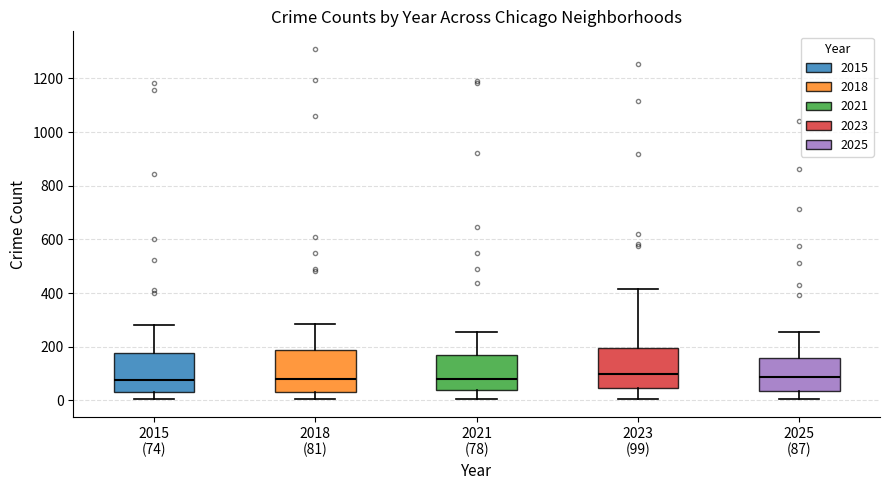

Reading left to right, read every box against the y-axis: the position of its median line, the range the box covers, and the ends of its whiskers. The values are not printed on the chart, so give them approximately, as read against the axis.

2015 (74): median 80, box 40 to 180, whiskers 0 to 280
2018 (81): median 80, box 40 to 180, whiskers 0 to 280
2021 (78): median 80, box 40 to 180, whiskers 0 to 260
2023 (99): median 100, box 40 to 200, whiskers 0 to 420
2025 (87): median 80, box 40 to 160, whiskers 0 to 260